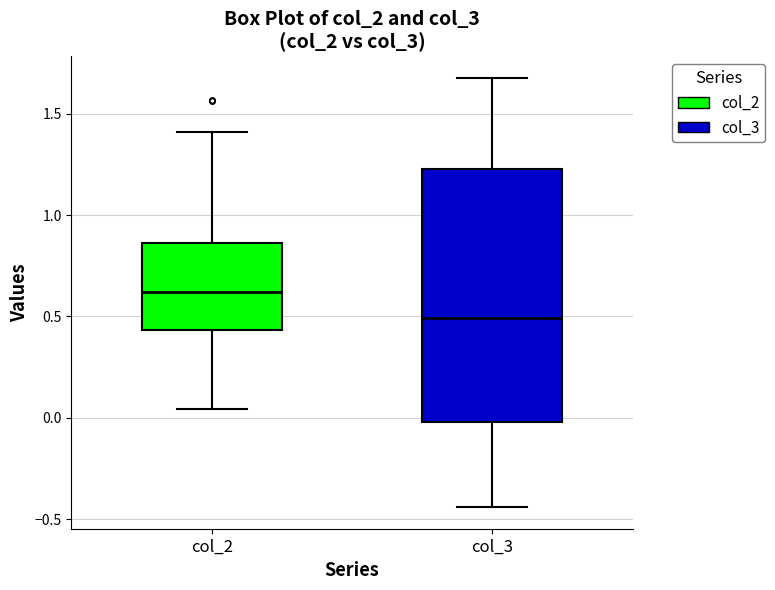

Comparing the boxes themselves (not the whiskers), which one is the tallest?

col_3